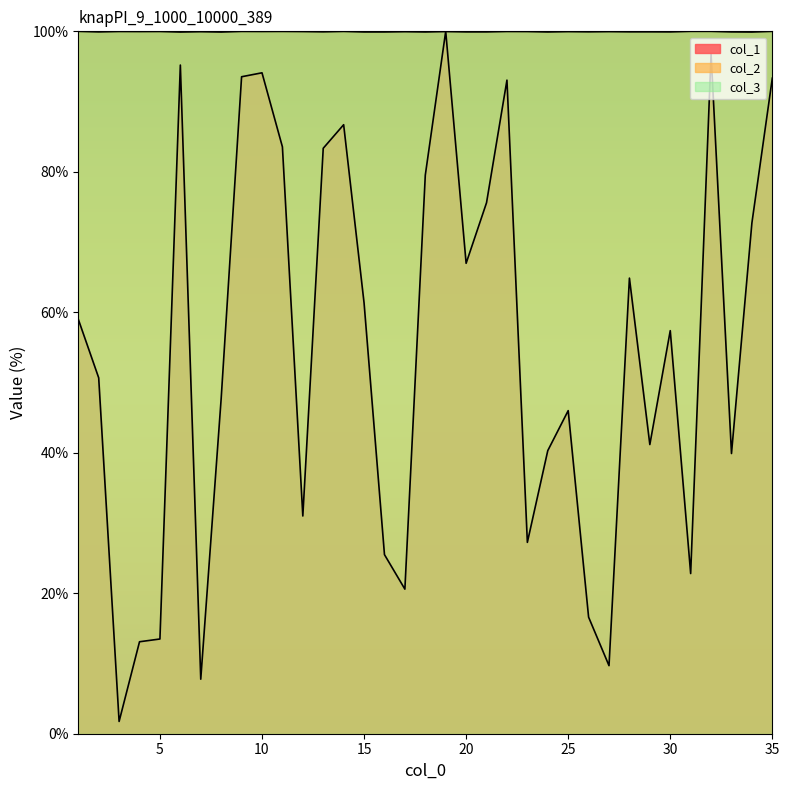

Reading left to right, extract all data points from this chart.

col_1: 1=59.0	2=50.7	3=1.7	4=13.1	5=13.5	6=95.2	7=7.8	8=47.7	9=93.5	10=94.1	11=83.6	12=31.0	13=83.4	14=86.7	15=61.3	16=25.5	17=20.6	18=79.5	19=100.0	20=67.0	21=75.6	22=93.1	23=27.2	24=40.3	25=46.0	26=16.6	27=9.7	28=64.9	29=41.2	30=57.4	31=22.8	32=96.7	33=39.9	34=72.7	35=93.3
col_2: 1=100.0	2=99.9	3=100.0	4=100.0	5=100.0	6=99.9	7=100.0	8=99.9	9=100.0	10=100.0	11=100.0	12=100.0	13=99.9	14=100.0	15=99.9	16=99.9	17=100.0	18=99.9	19=100.0	20=99.9	21=99.9	22=100.0	23=100.0	24=99.9	25=100.0	26=99.9	27=100.0	28=99.9	29=99.9	30=99.9	31=100.0	32=100.0	33=99.9	34=99.9	35=100.0